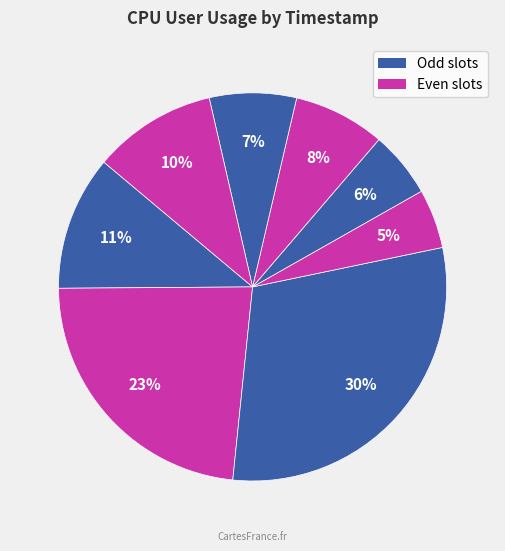

How many slices are in this pie chart?

8